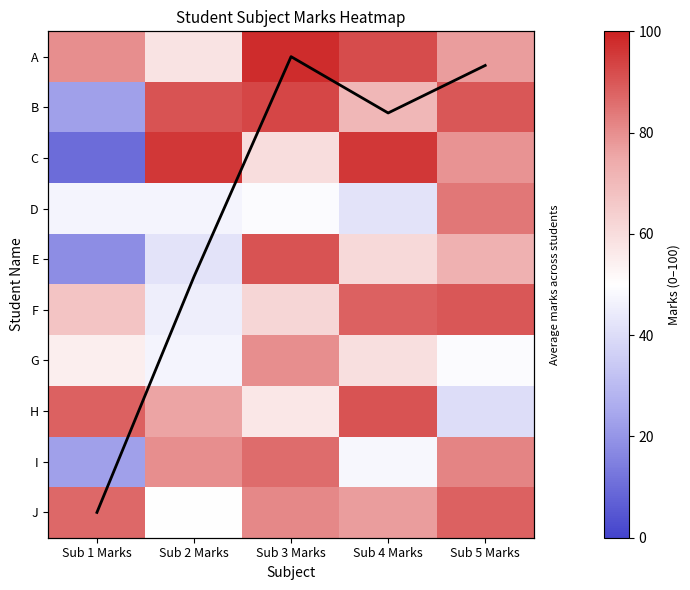

Which category has the lowest value in the H series?

Sub 5 Marks